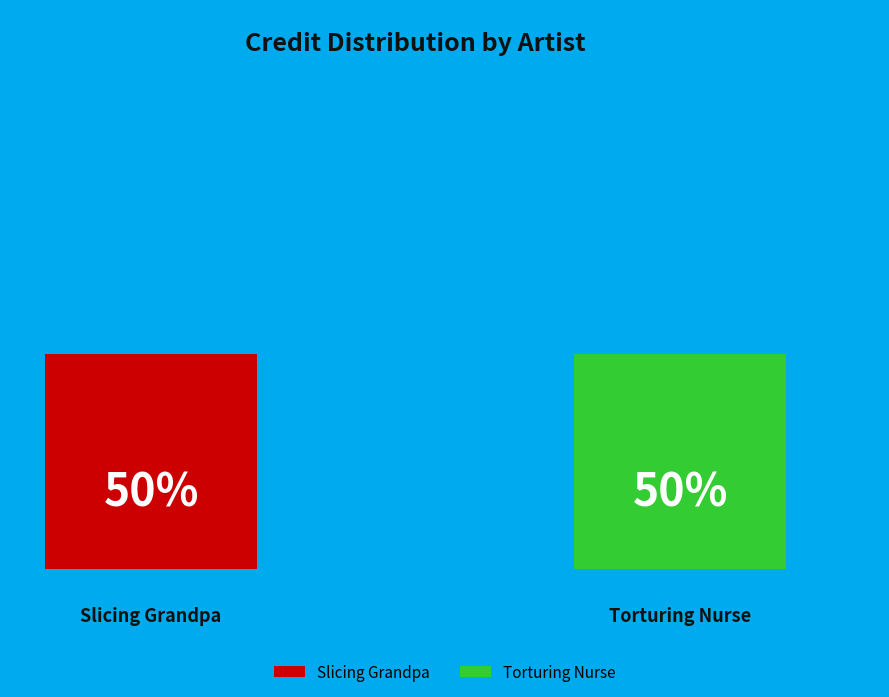

The Torturing Nurse slice represents 50% of the pie. True or false?

True